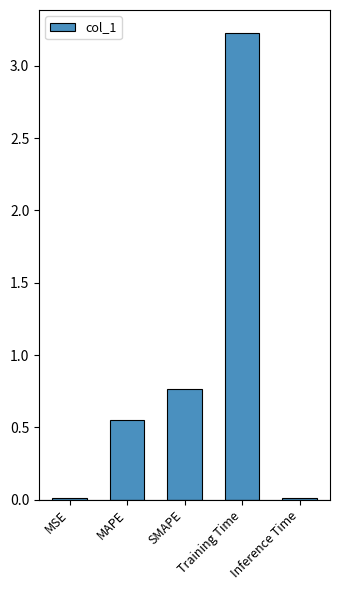

Between Inference Time and SMAPE, which is larger?

SMAPE